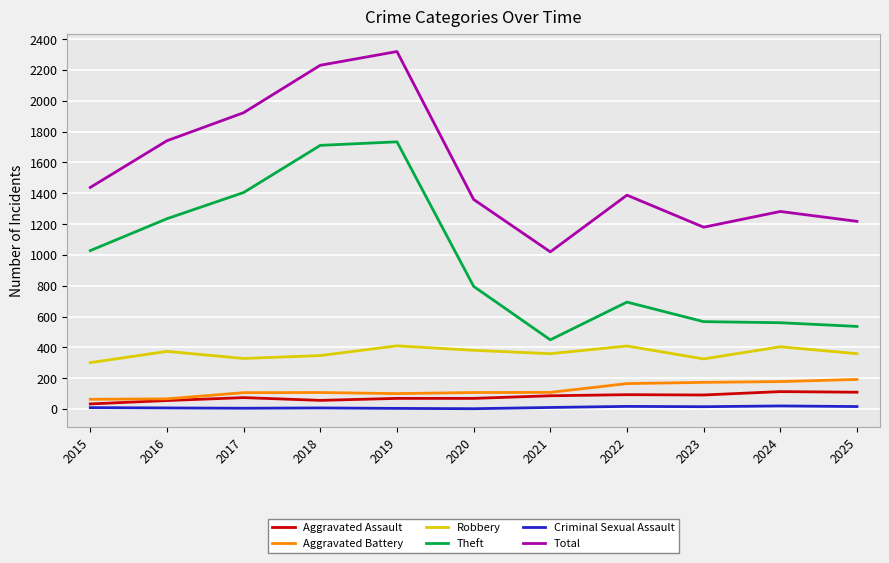

True or false: Criminal Sexual Assault and Aggravated Battery intersect in this chart.

False